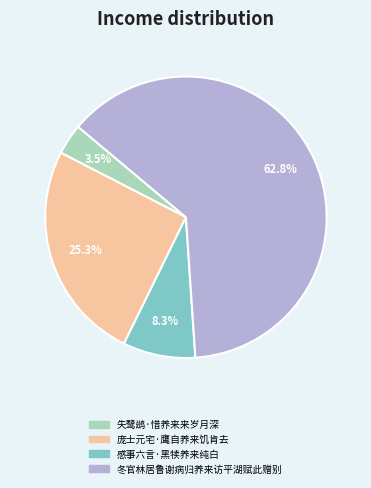

Is it true that 冬官林居鲁谢病归养来访平湖赋此赠别 is 63% of the pie?

True